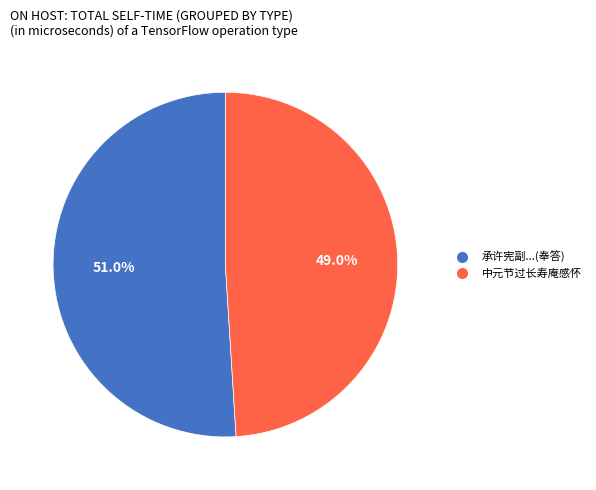

Is there any slice that represents more than half of the pie?

Yes